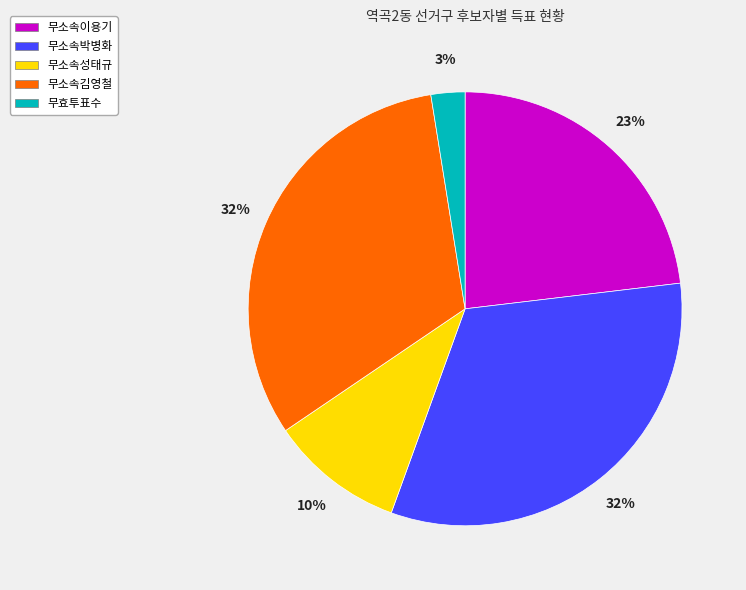

To the nearest percent, what is the average slice percentage?

20%